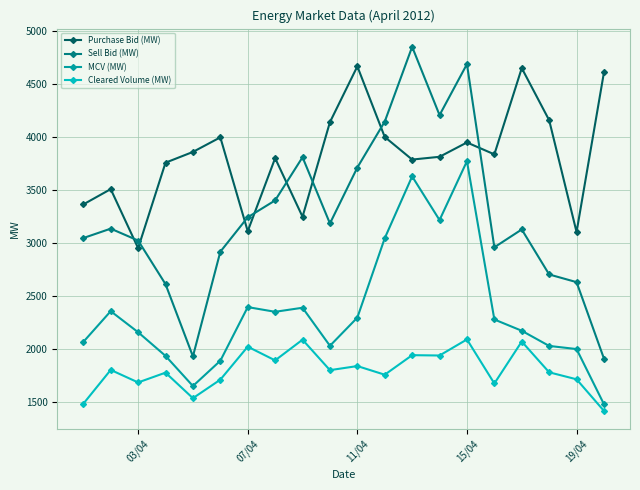

What is the value of the Sell Bid (MW) point at the 7th from the left?

3240.3